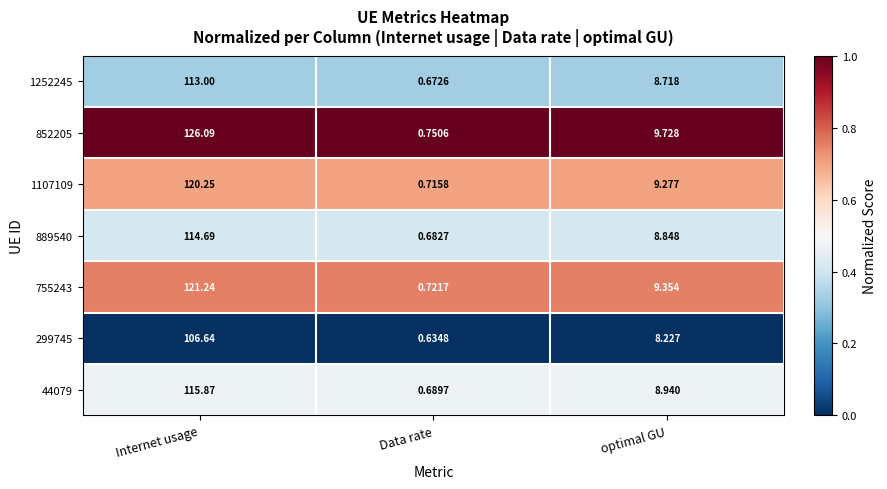

Where does the 852205 series first go above 9?

Internet usage